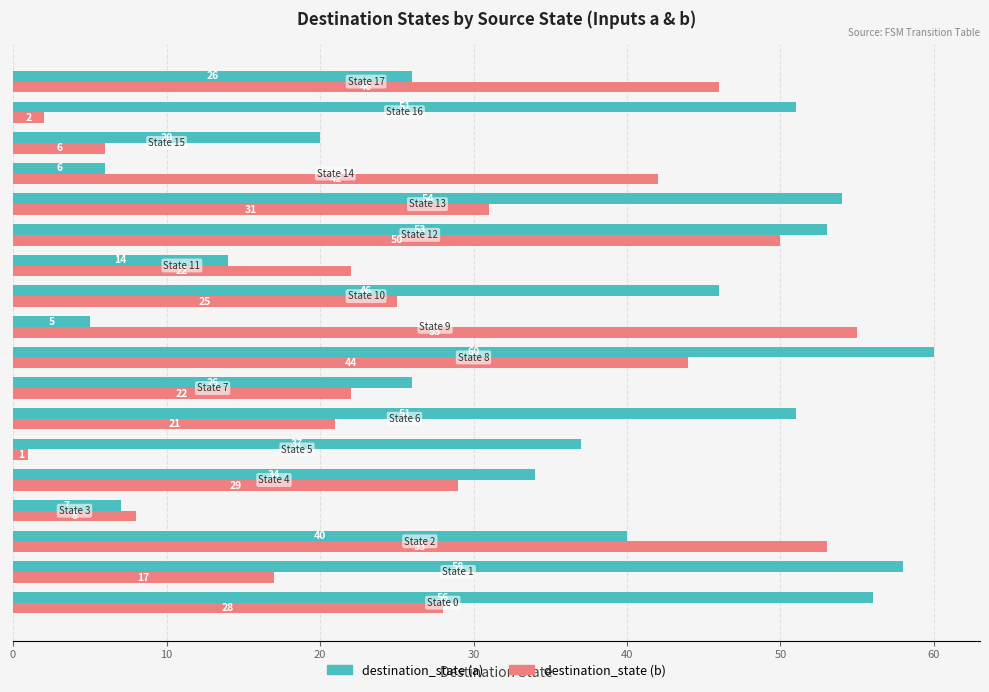

What is the greatest value displayed?

60